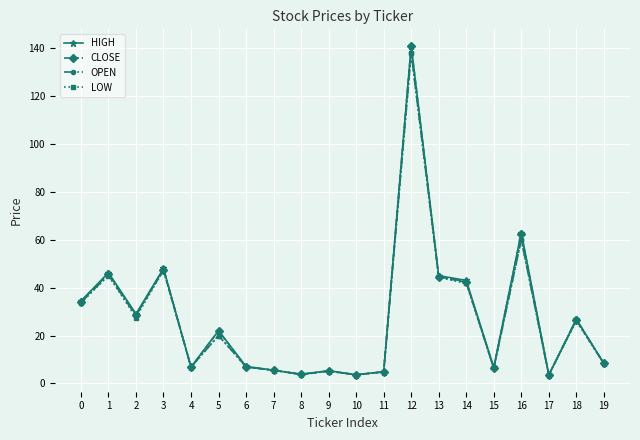

What is the value of the LOW point at the 9th from the left?

3.7